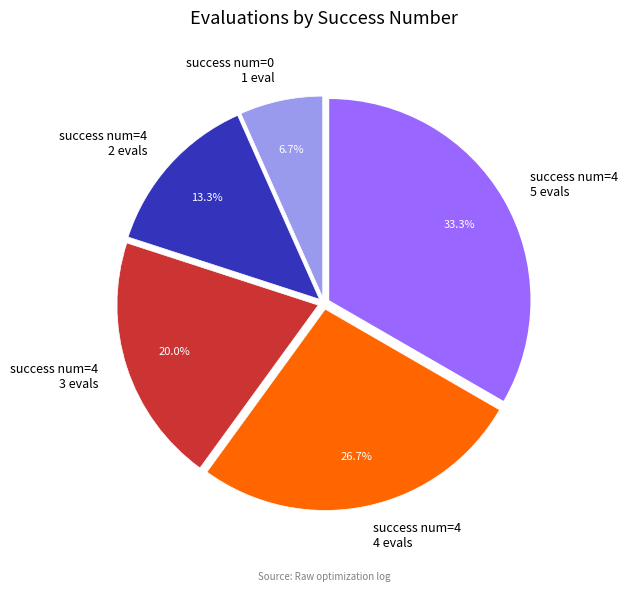

Which slice is the largest?

success num=4 5 evals